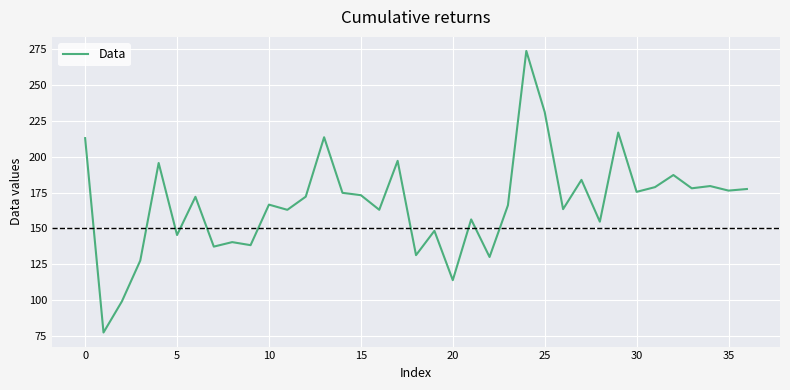

What is the minimum value shown in the chart?

77.2